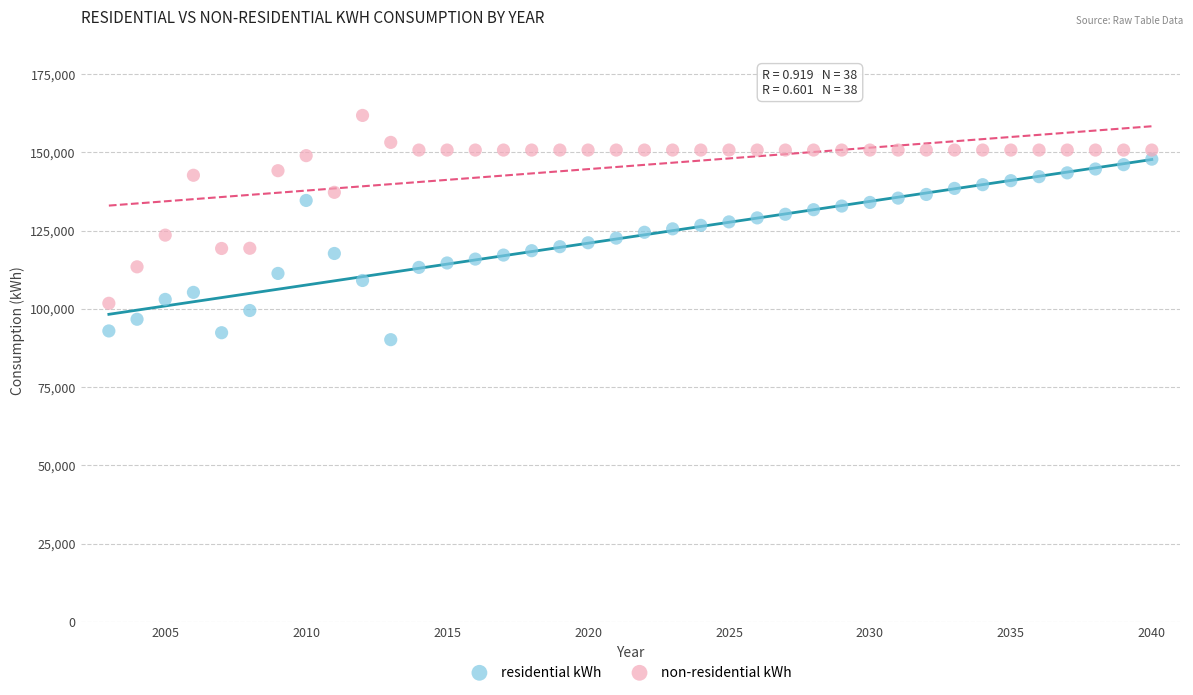

Which series reaches the maximum Y coordinate?

non-residential kWh